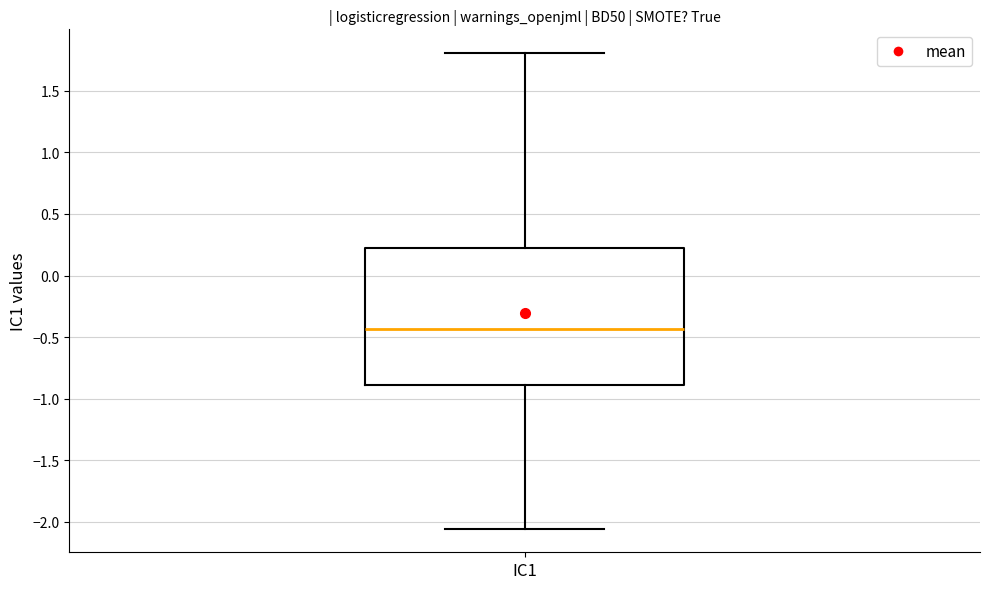

Transcribe this box plot: give where the median line is, the range the box spans, and where the two whiskers end, as read against the y-axis. The values are not printed on the chart, so give them approximately, as read against the axis.

median -0.45, box -0.90 to 0.25, whiskers -2.05 to 1.80